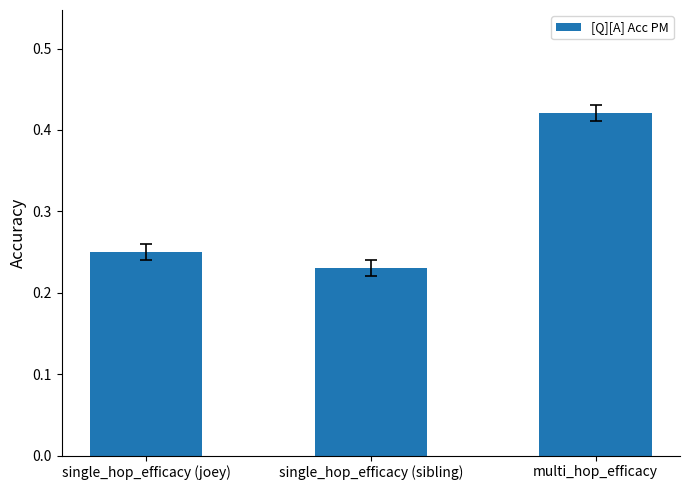

Which has a higher value, single_hop_efficacy (sibling) or single_hop_efficacy (joey)?

single_hop_efficacy (joey)